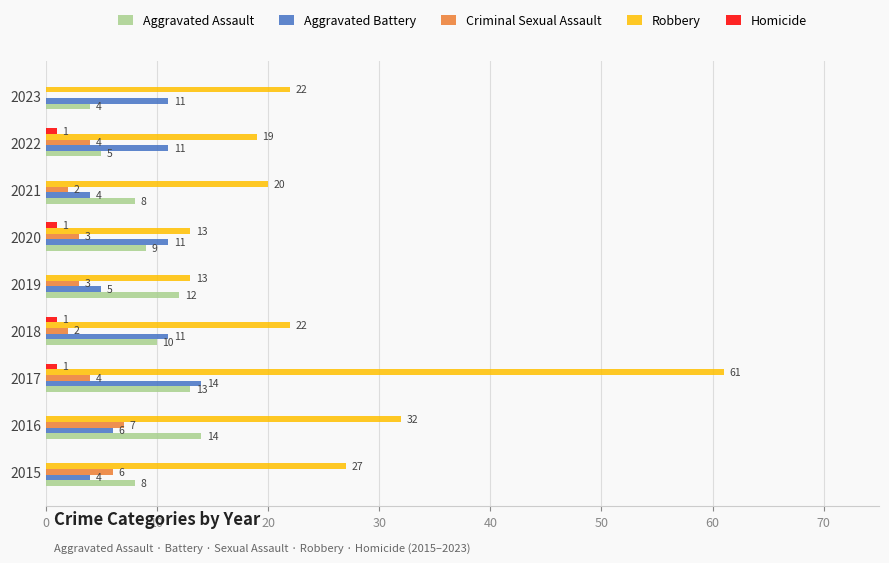

What value does the Aggravated Assault series have at 2023?

4